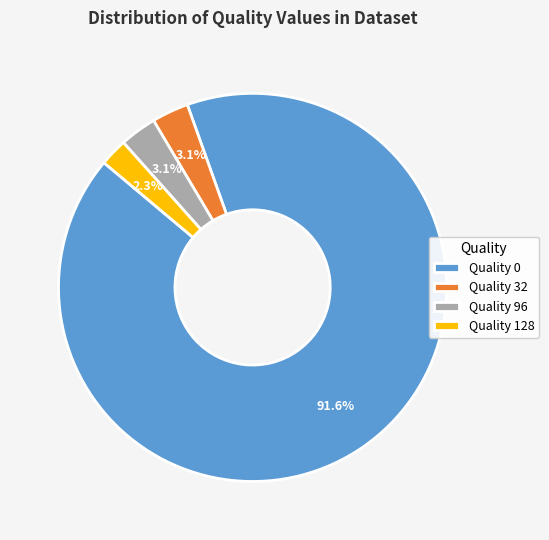

How much of the chart is everything except Quality 128?

97.7%